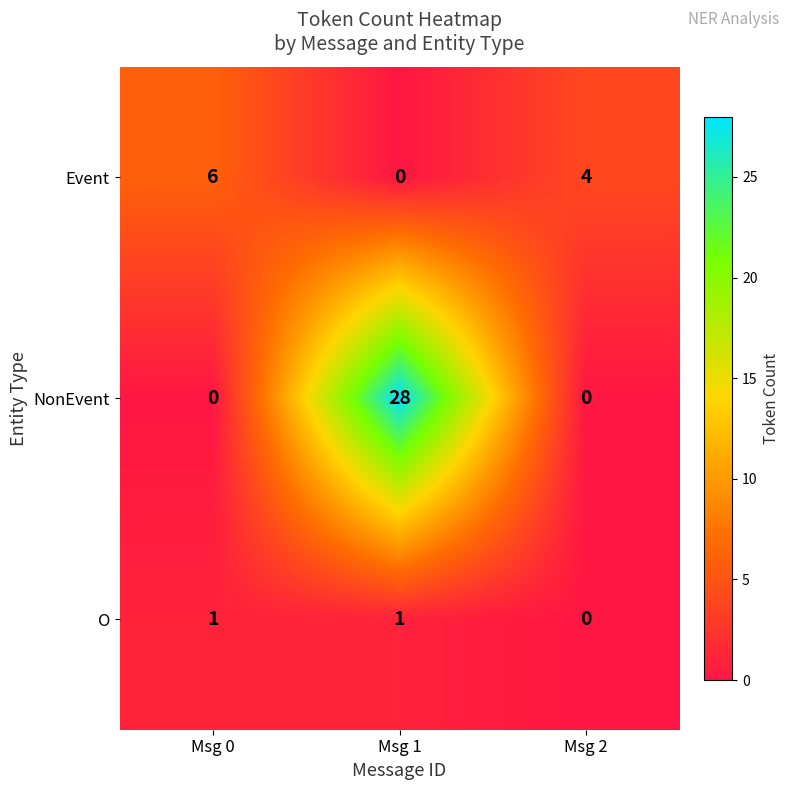

List the series in order of their overall mean, lowest first.

O, Event, NonEvent